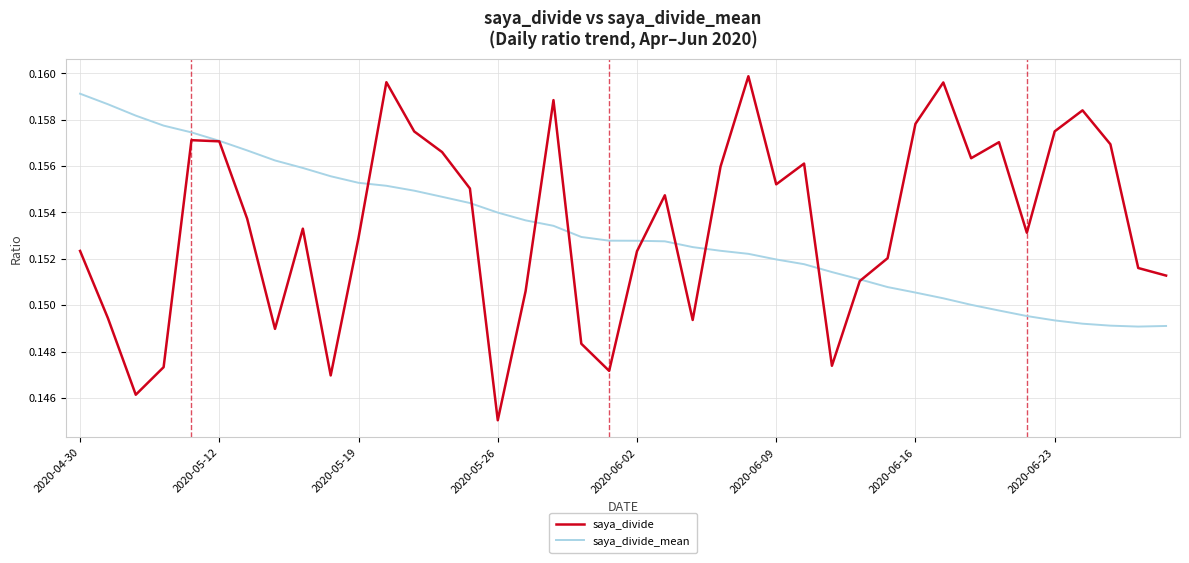

Which series has the widest spread of values?

saya_divide